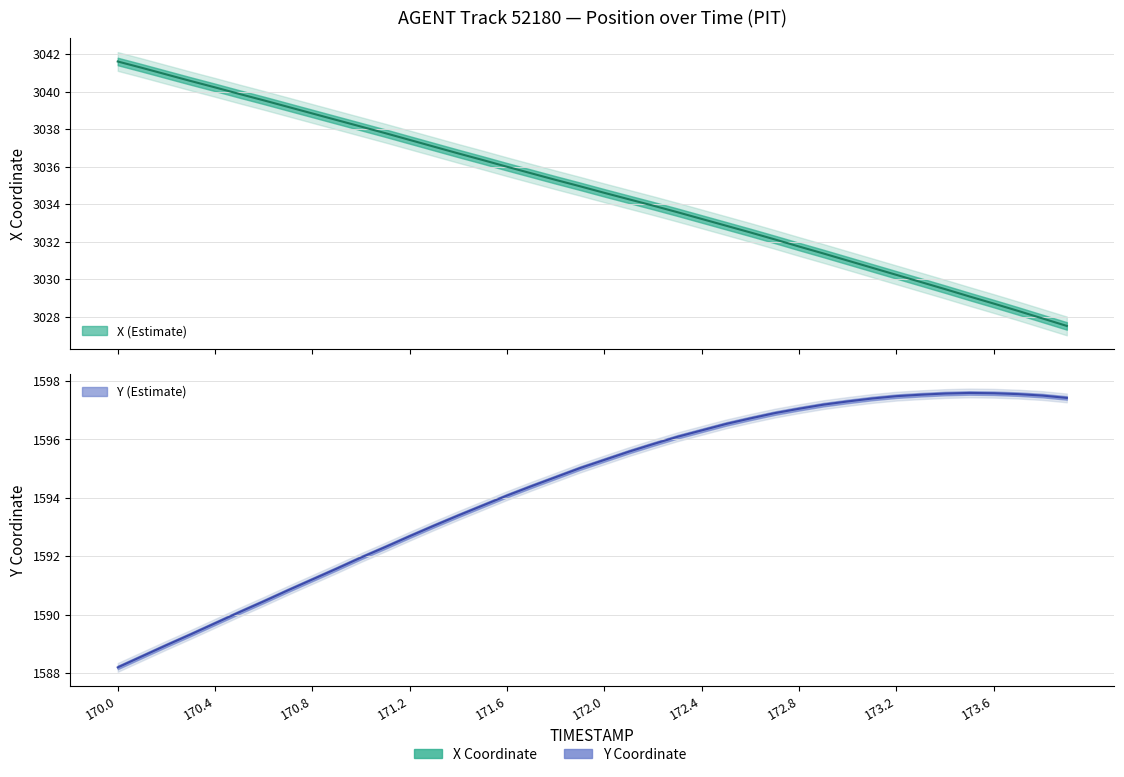

Where does the Y series first go above 1595?

171.9